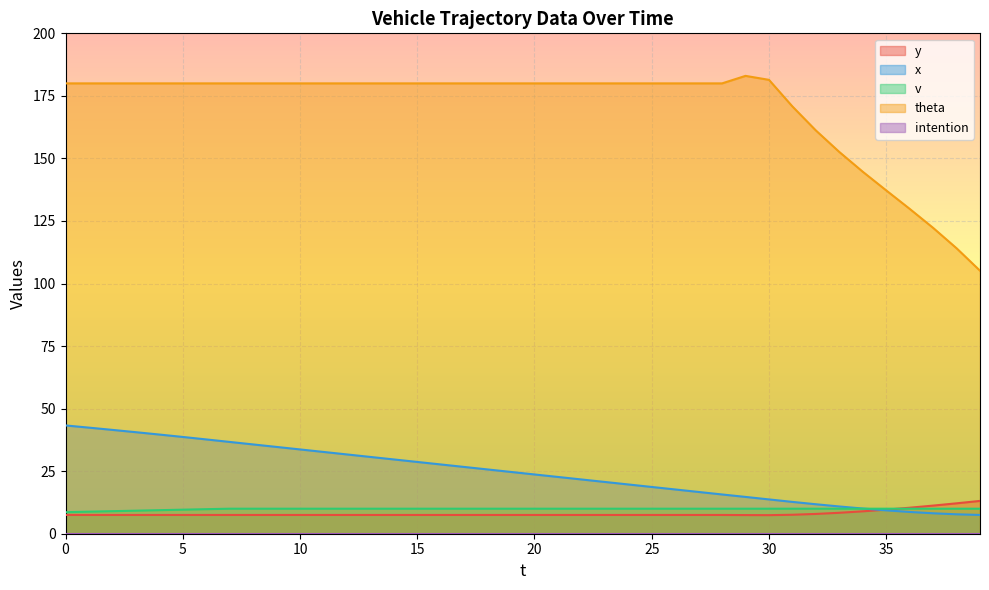

The value of y at 29 is 7.5. True or false?

True